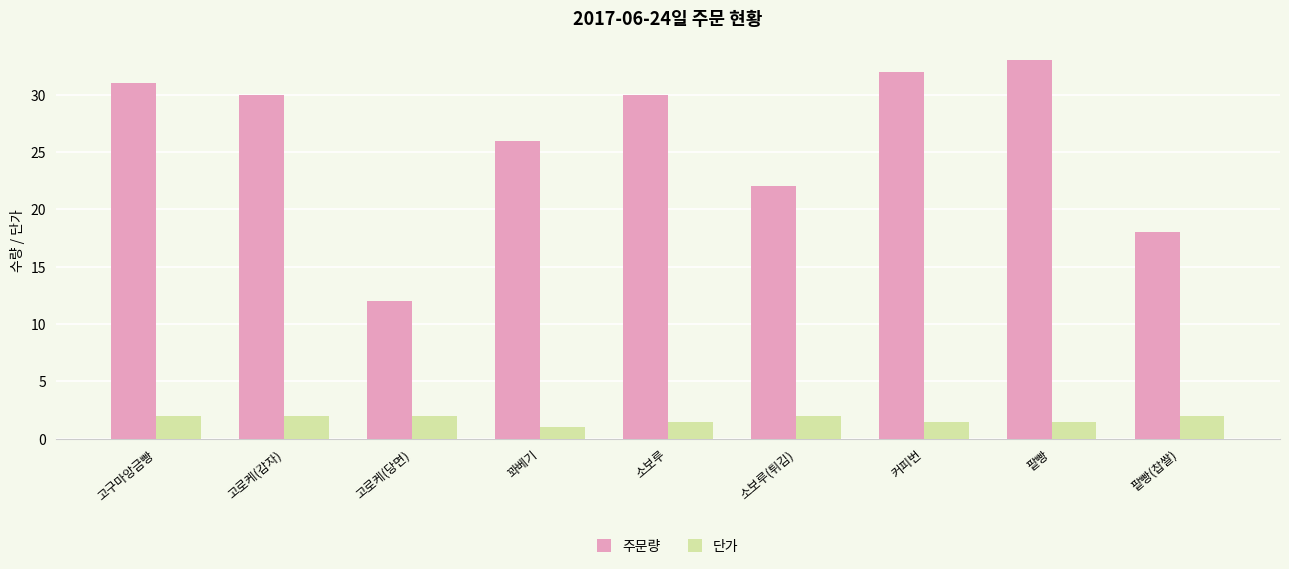

Read the 단가 value at 소보루.

1.5